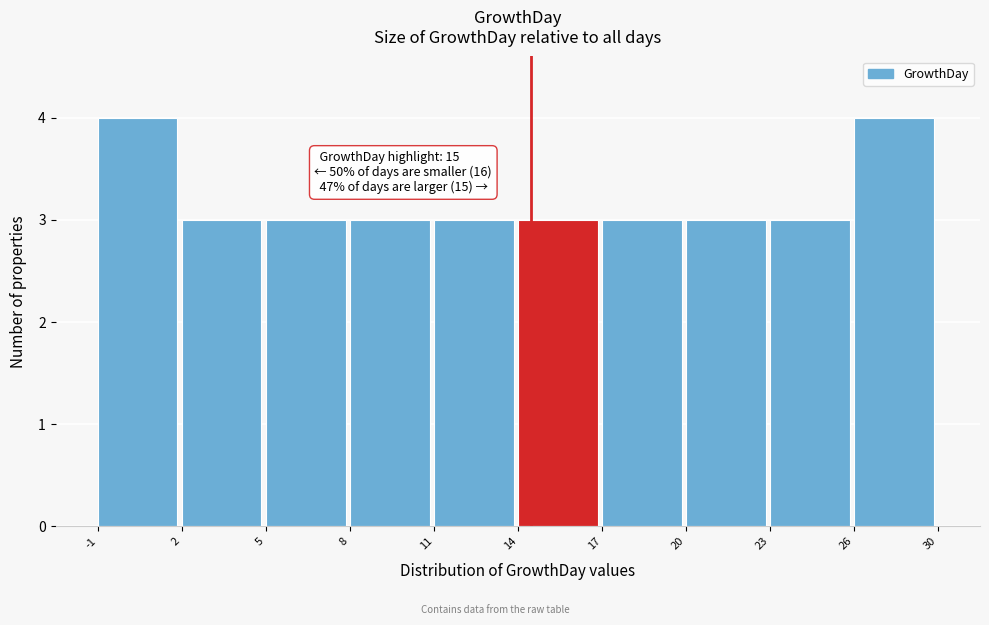

Reading right to left, transcribe all the data shown in this chart.

4	3	3	3	3	3	3	3	3	4